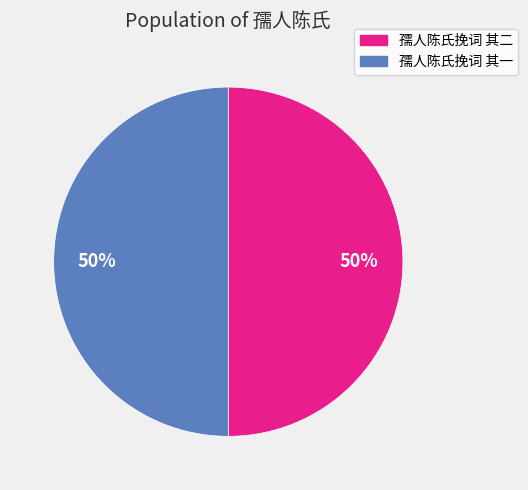

Do 孺人陈氏挽词 其二 and 孺人陈氏挽词 其一 together represent more than half of the pie?

Yes